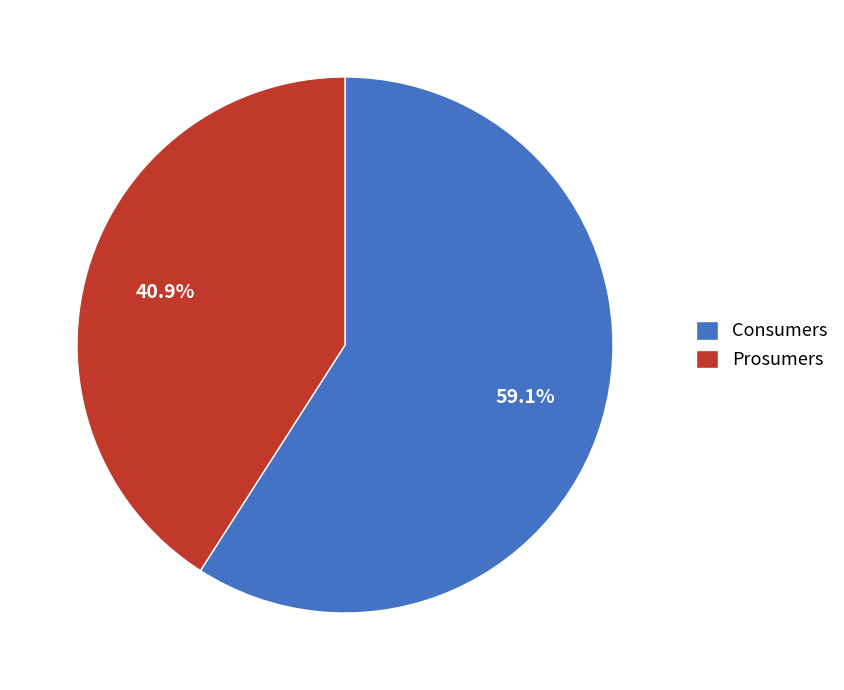

Between Consumers and Prosumers, which is larger?

Consumers